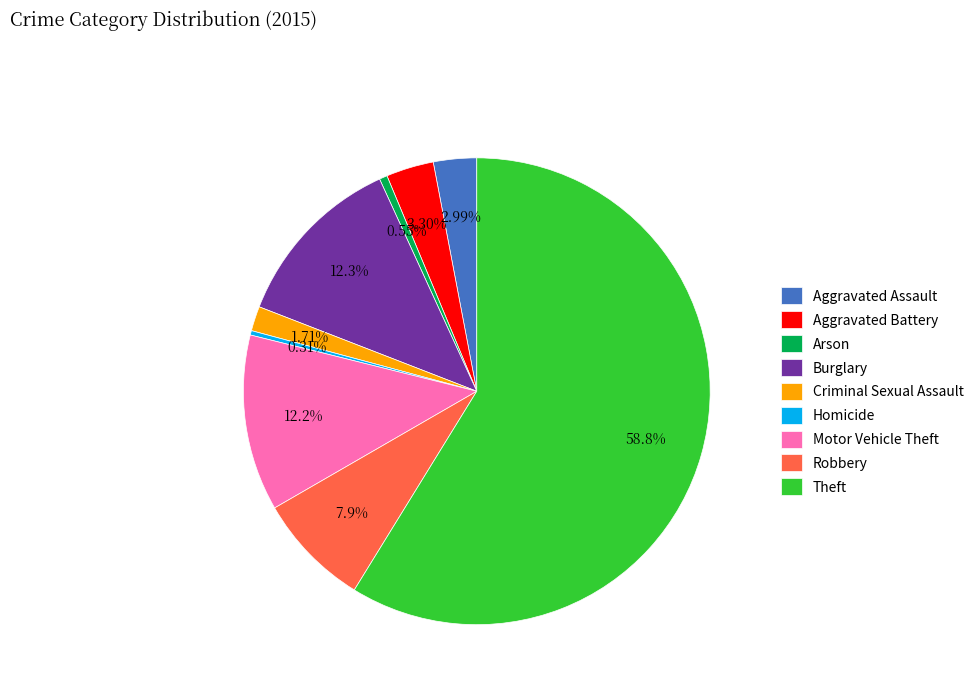

What is the ratio of the value at Aggravated Battery to the value at Motor Vehicle Theft?

0.3